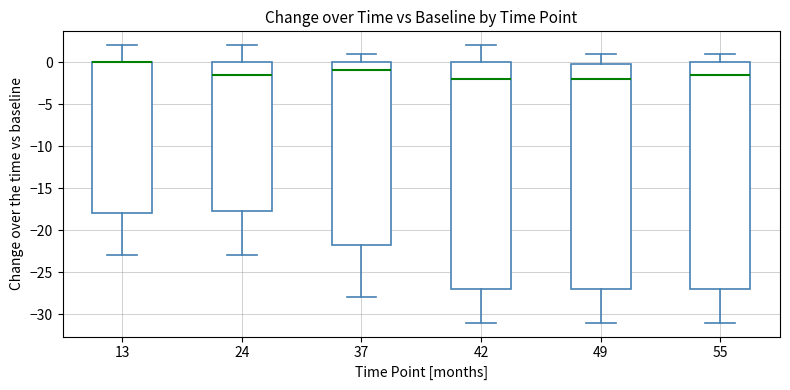

Reading left to right, transcribe this box plot: for each box, give where its median line is, the range the box spans, and where its two whiskers end, as read against the y-axis. The values are not printed on the chart, so give them approximately, as read against the axis.

13: median 0.0 (drawn on the box's upper edge), box -18.0 to 0.0, whiskers -23.0 to 2.0
24: median -1.5, box -17.5 to 0.0, whiskers -23.0 to 2.0
37: median -1.0, box -21.5 to 0.0, whiskers -28.0 to 1.0
42: median -2.0, box -27.0 to 0.0, whiskers -31.0 to 2.0
49: median -2.0, box -27.0 to 0.0, whiskers -31.0 to 1.0
55: median -1.5, box -27.0 to 0.0, whiskers -31.0 to 1.0